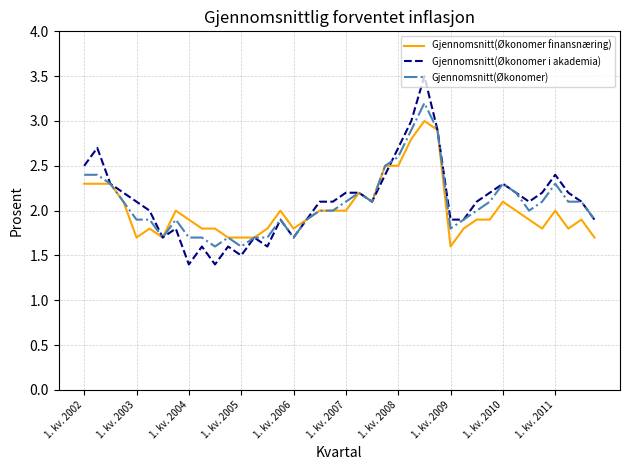

Which series has the largest range (max minus min)?

Gjennomsnitt(Økonomer i akademia)